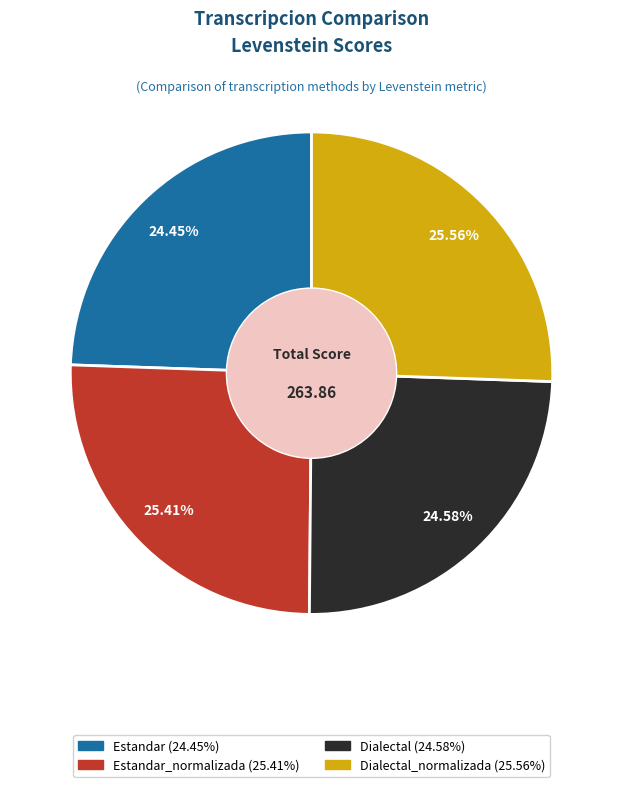

Is there any slice that represents more than half of the pie?

No